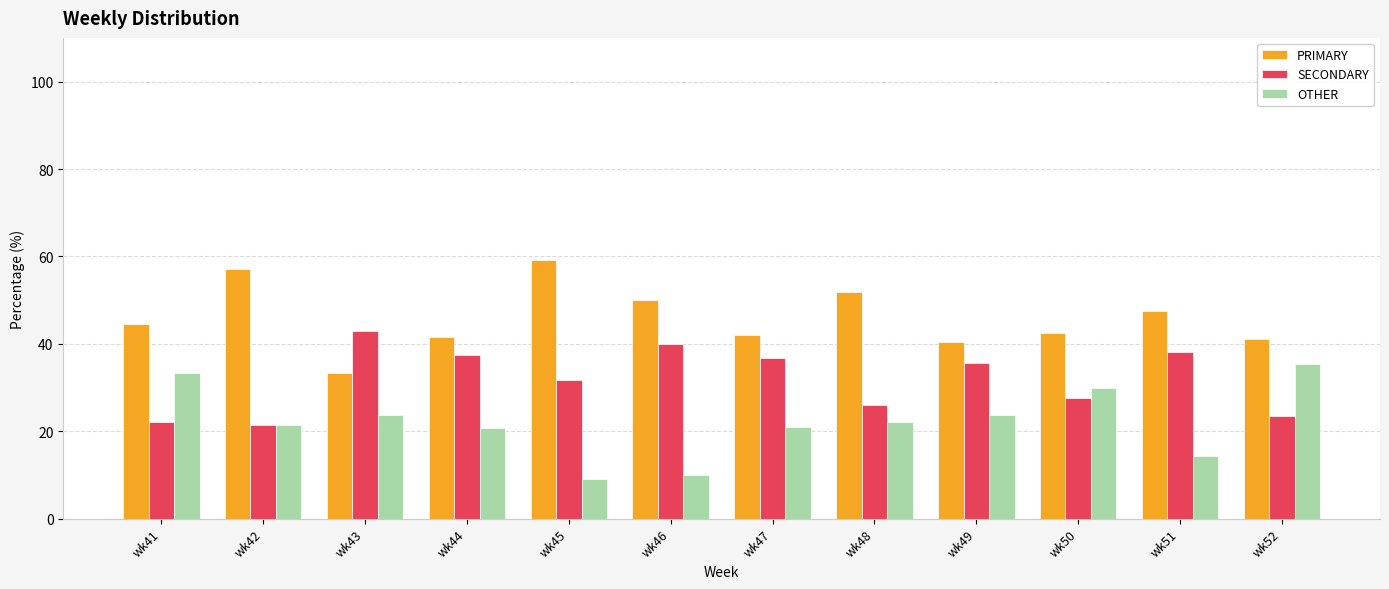

Which label corresponds to the smallest value in the chart?

wk45